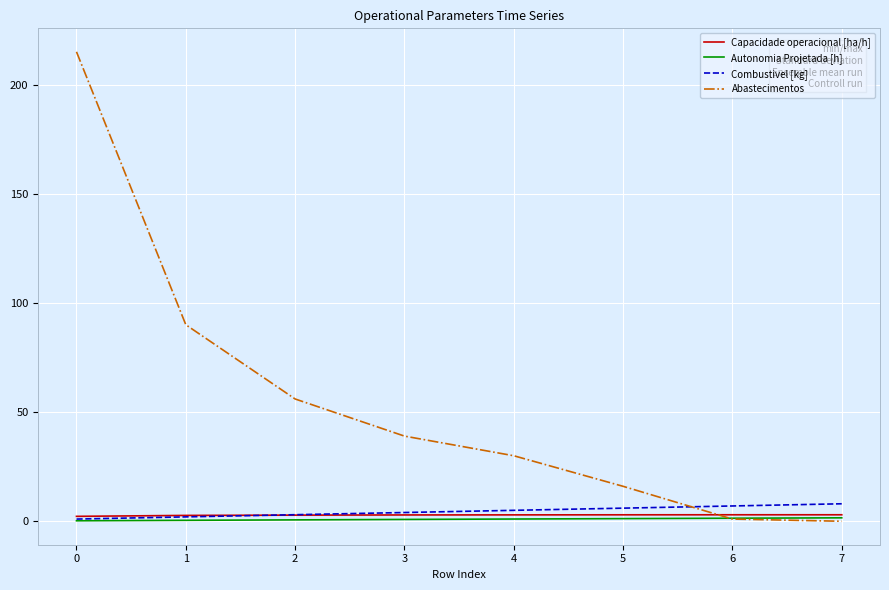

Which series has the largest range (max minus min)?

Abastecimentos